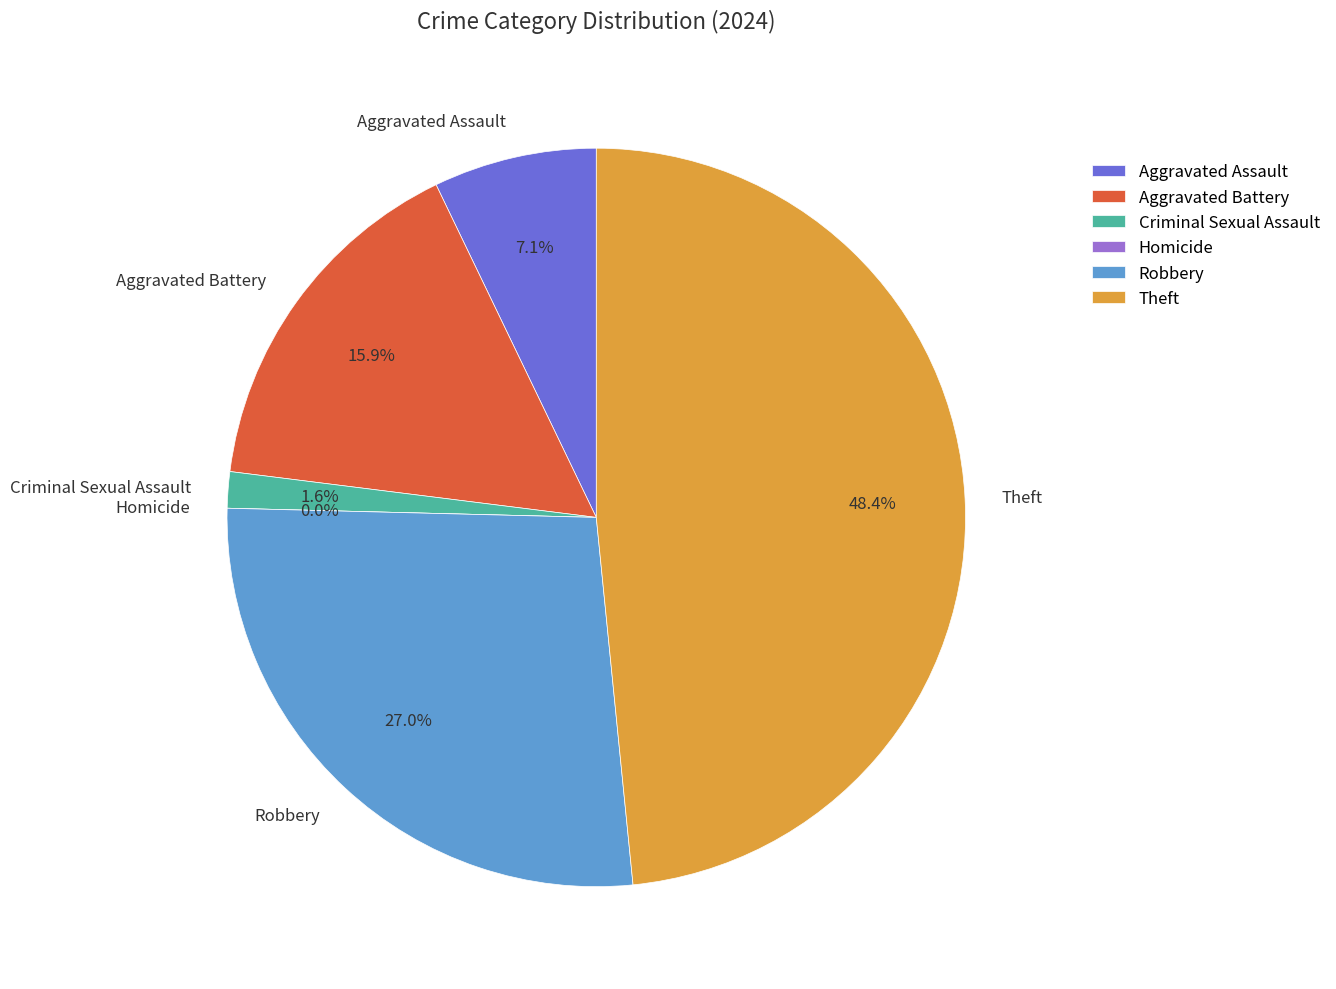

The Aggravated Assault slice represents 7% of the pie. True or false?

True